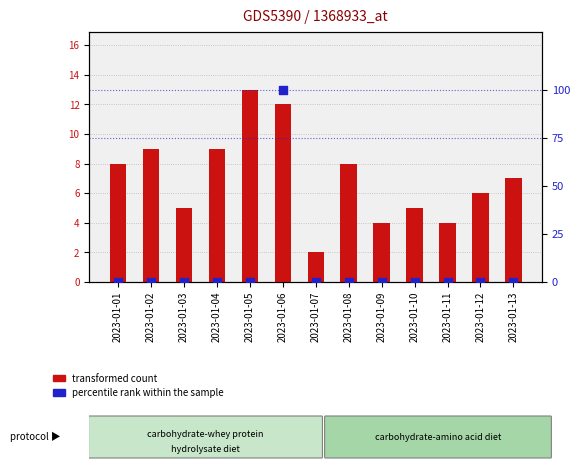

Which series contains the highest Y value?

percentile rank within the sample